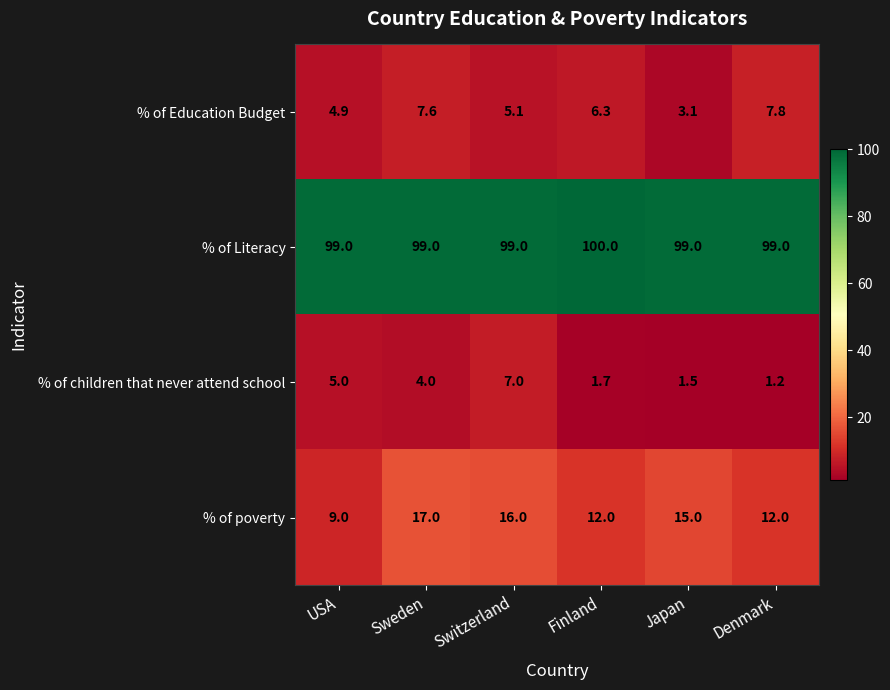

Reading left to right, extract all data points from this chart.

% of Education Budget: 4.9	7.6	5.1	6.3	3.1	7.8
% of Literacy: 99.0	99.0	99.0	100.0	99.0	99.0
% of children that never attend school: 5.0	4.0	7.0	1.7	1.5	1.2
% of poverty: 9.0	17.0	16.0	12.0	15.0	12.0